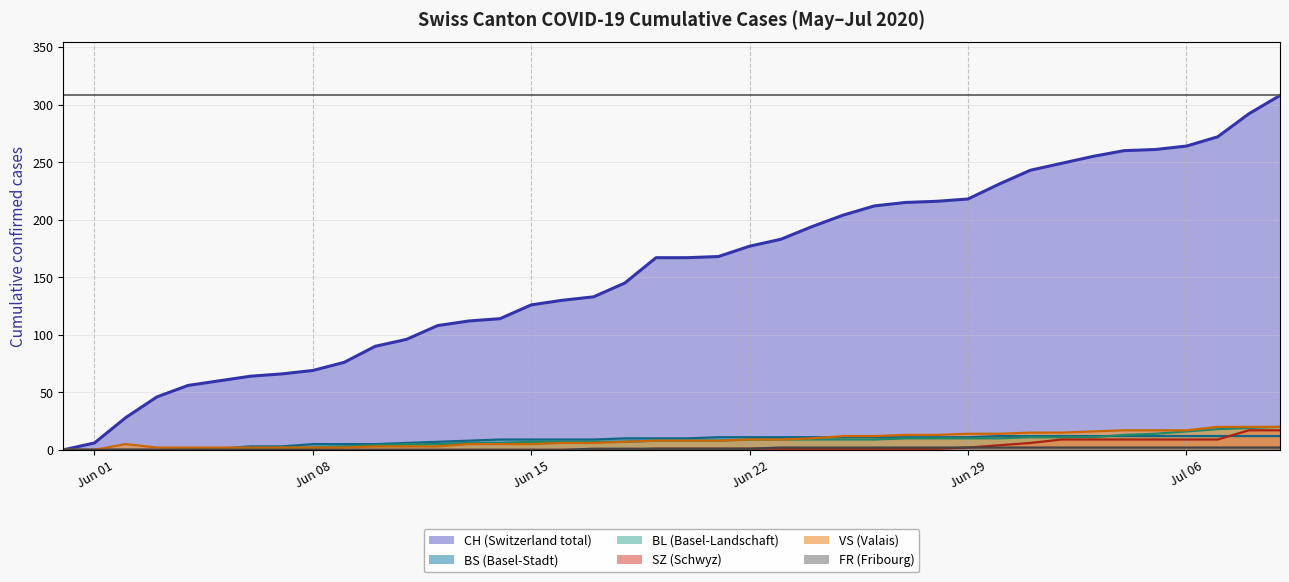

What is the spread (max minus min) of values at 2020-07-08?

290